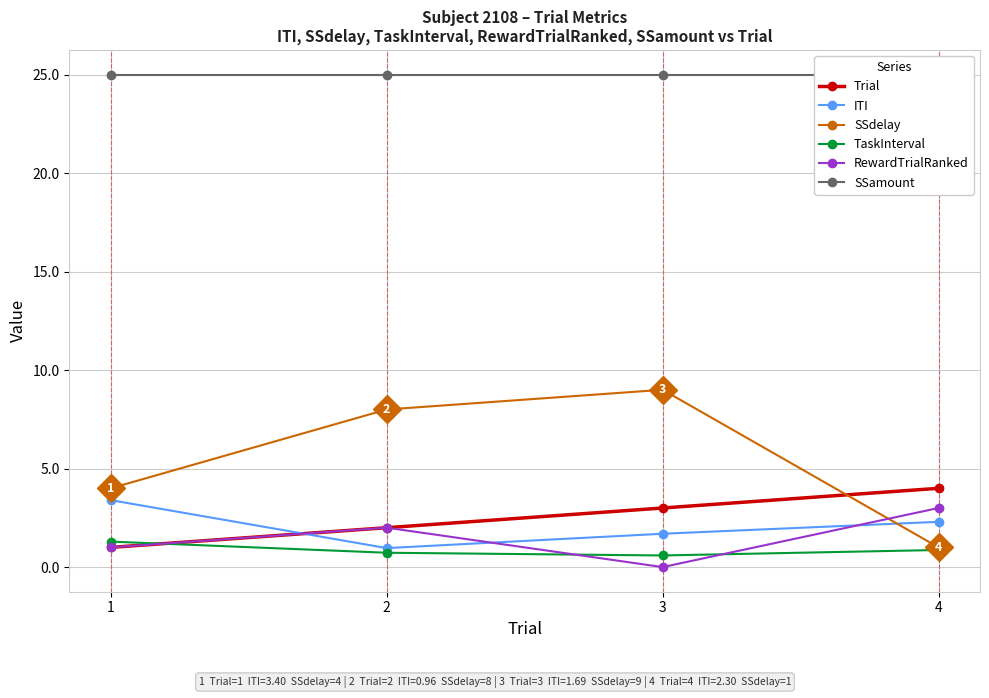

Is this an area chart (filled region under the line)?

No